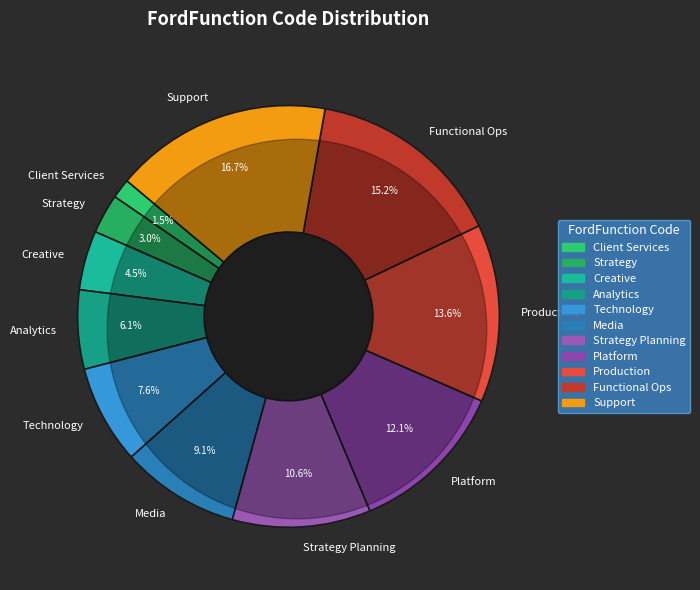

Is Production the majority of the pie?

No